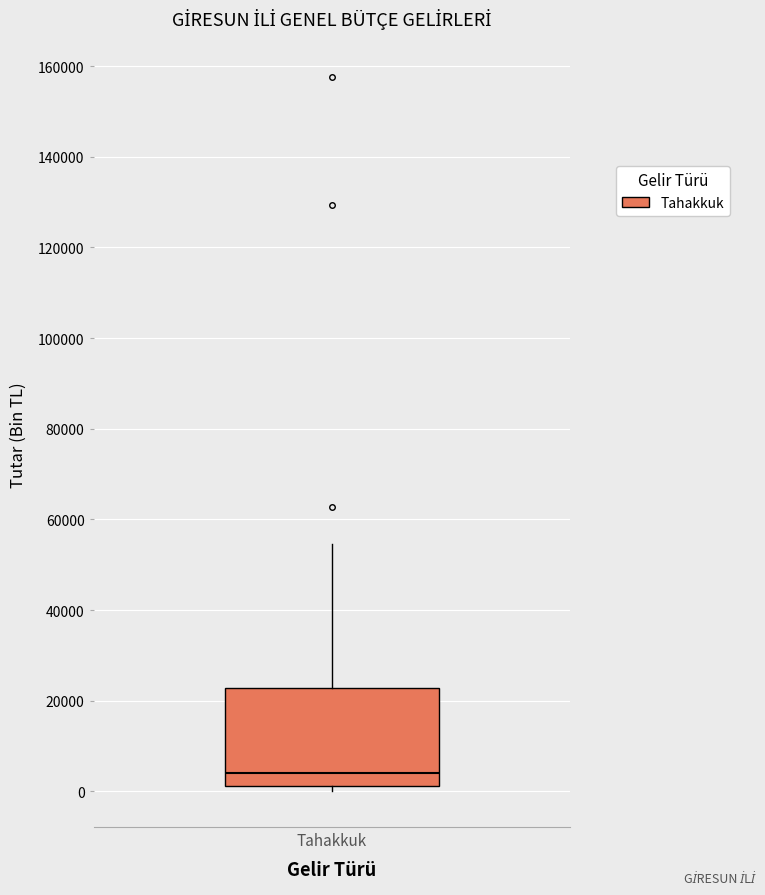

Where is the lower edge of the box for Tahakkuk on the y-axis? The values are not printed on the chart, so give them approximately, as read against the axis.

2000